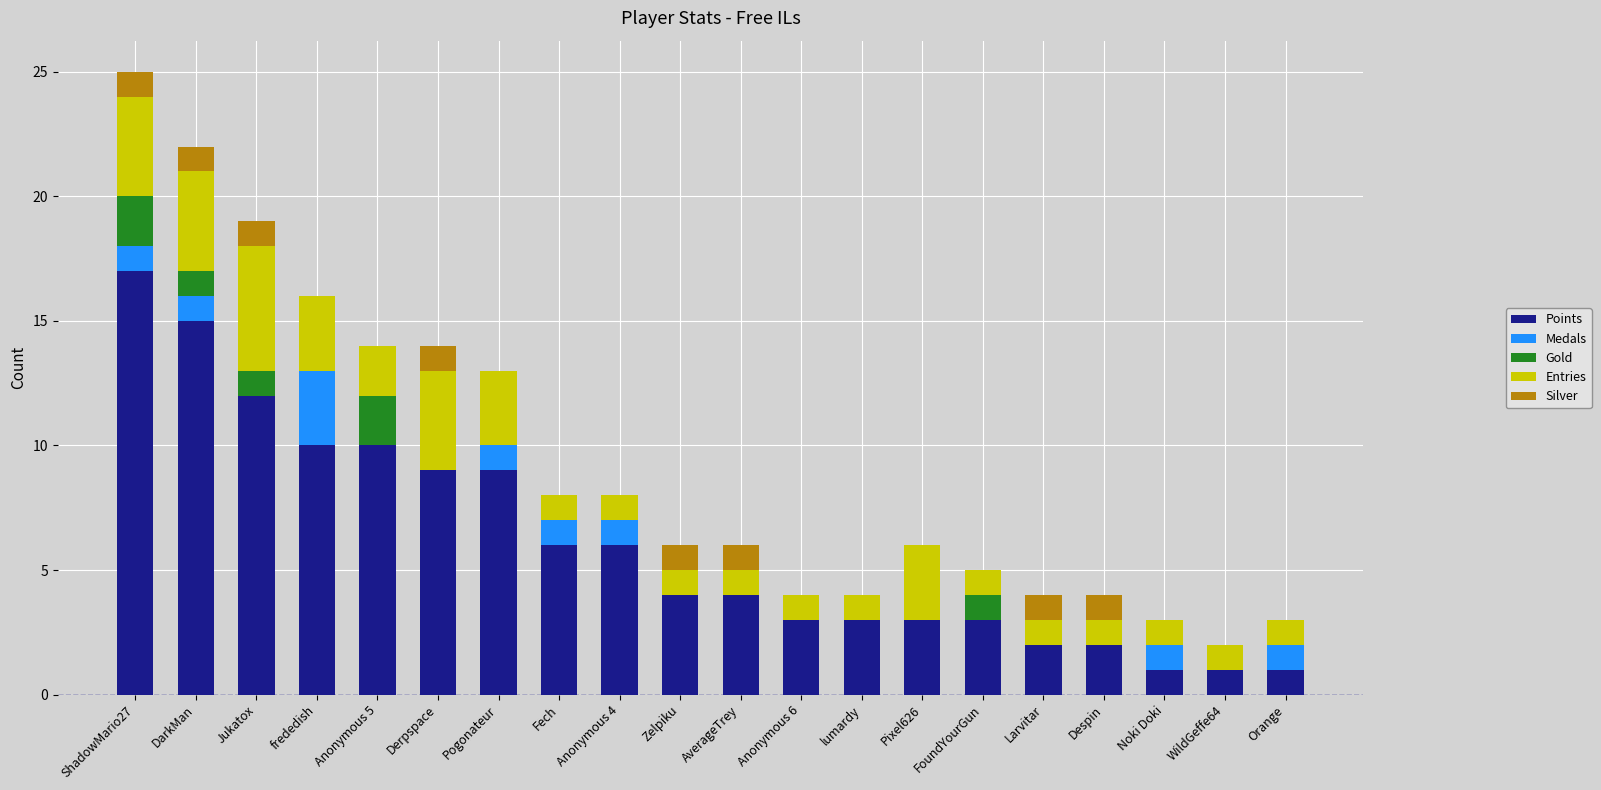

At which label does Points reach its peak?

ShadowMario27